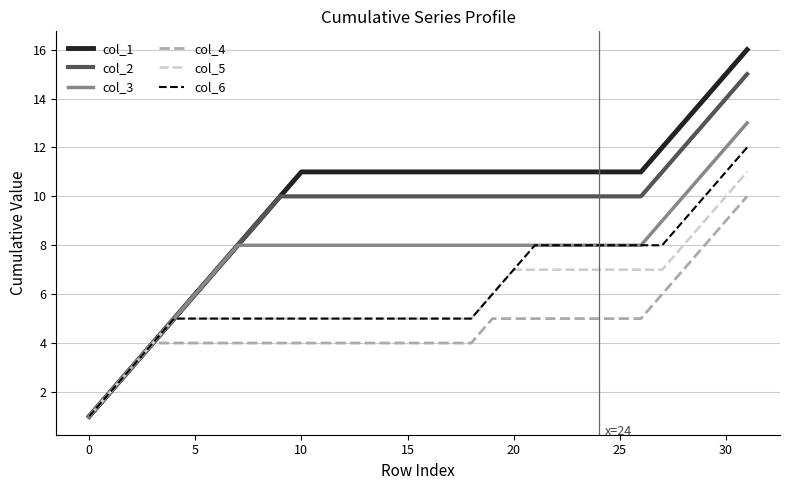

What is the greatest value displayed?

16